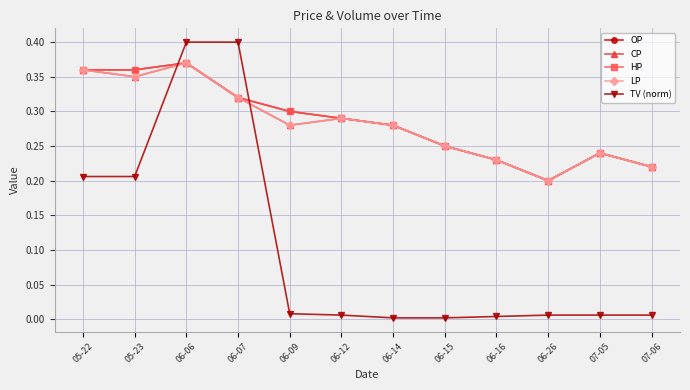

Which series has the widest spread of values?

TV (norm)